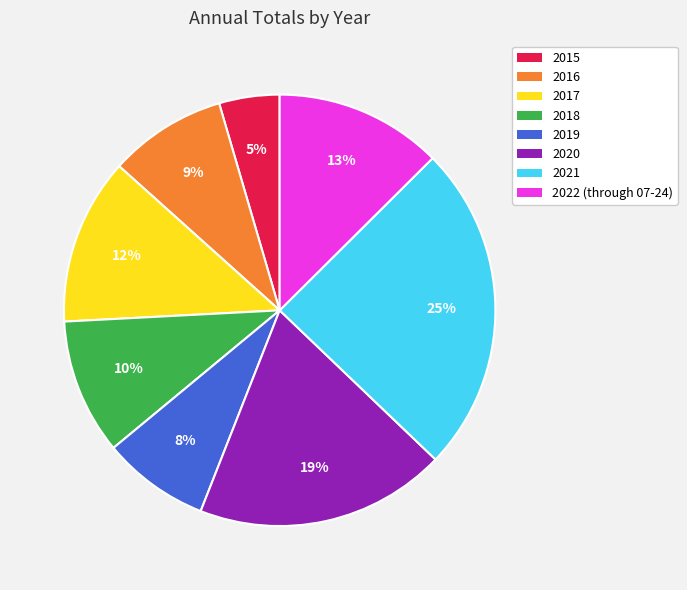

Which has a higher value, 2020 or 2018?

2020